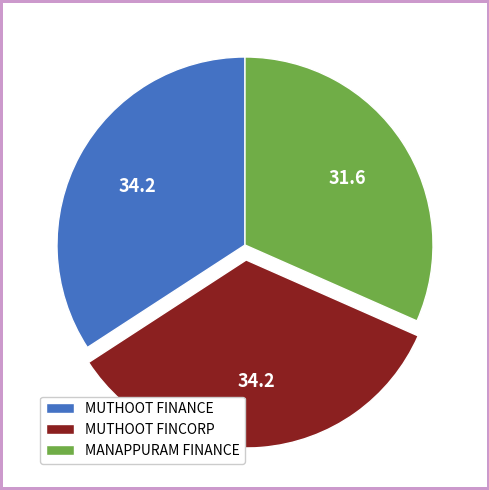

Is there any slice that represents more than half of the pie?

No